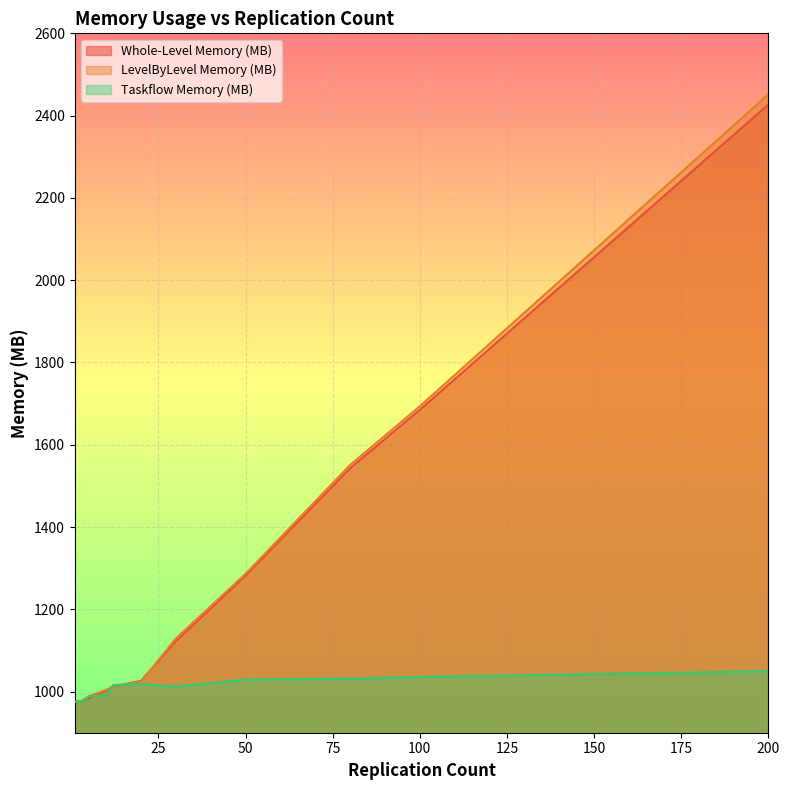

List the labels in order of Whole-Level Memory (MB) value, smallest first.

1, 3, 2, 5, 10, 12, 20, 30, 50, 80, 100, 200